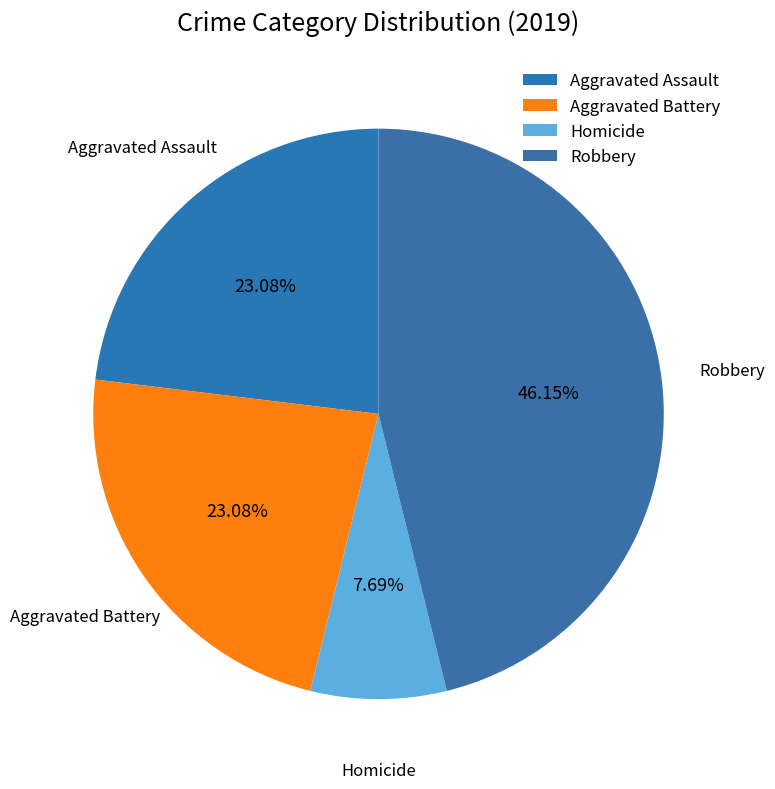

What percentage do Aggravated Assault and Aggravated Battery together represent?

46.2%